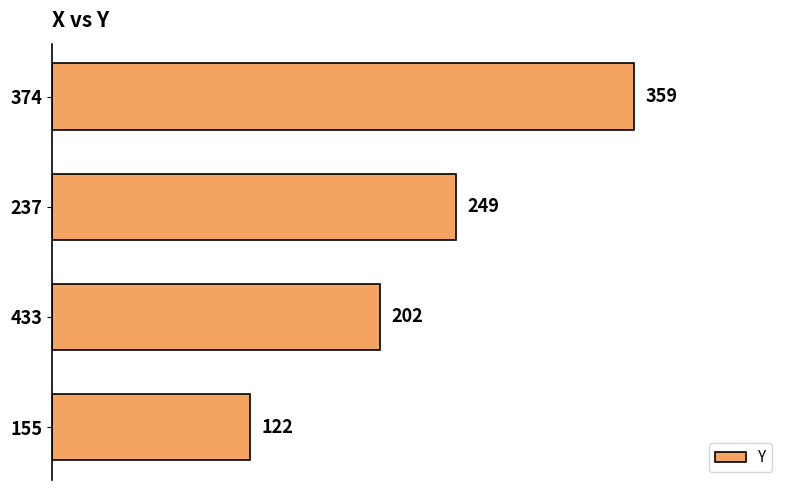

How many bars are there in total?

4